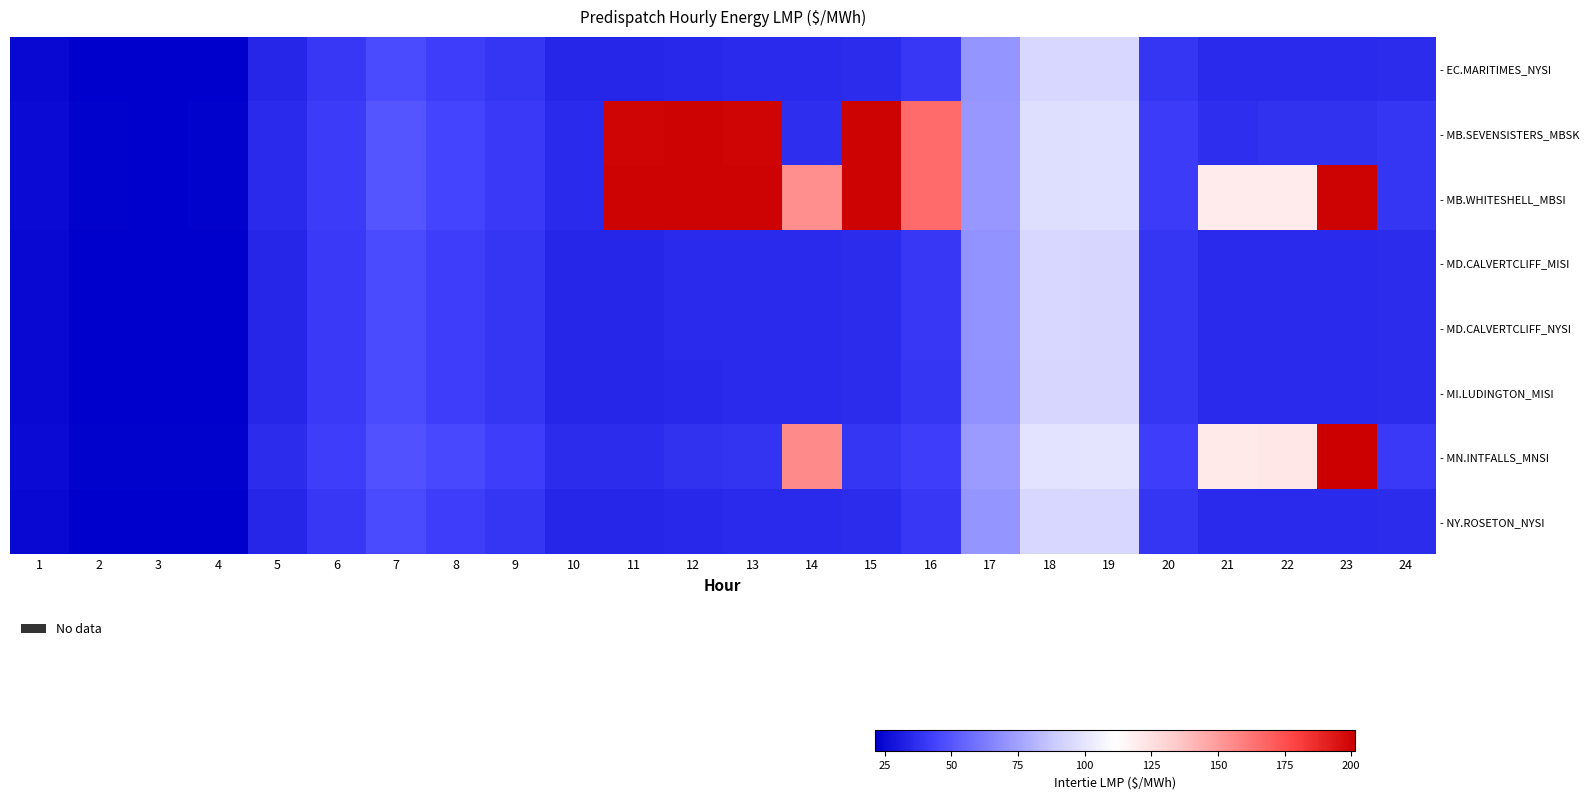

What is the maximum value shown in the chart?

201.4